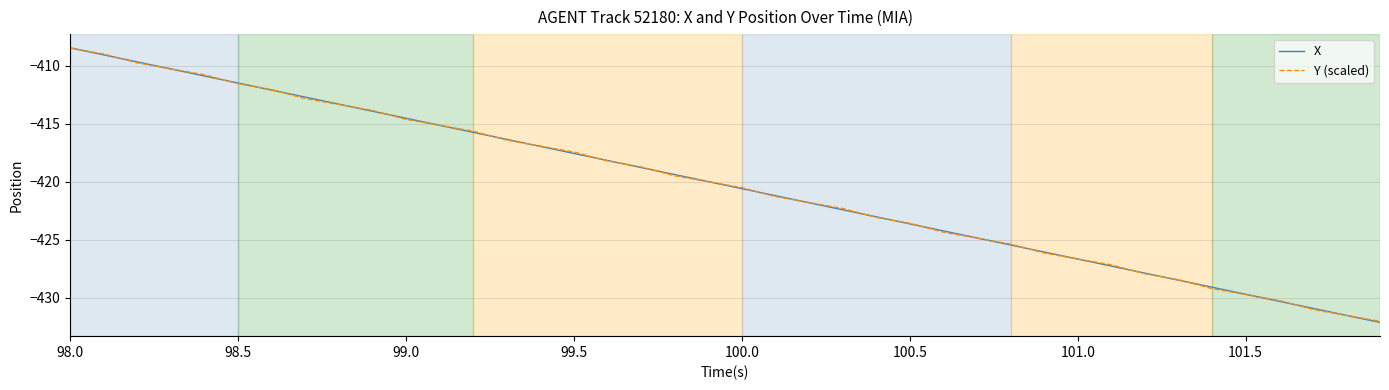

What is the maximum value for X?

-408.5